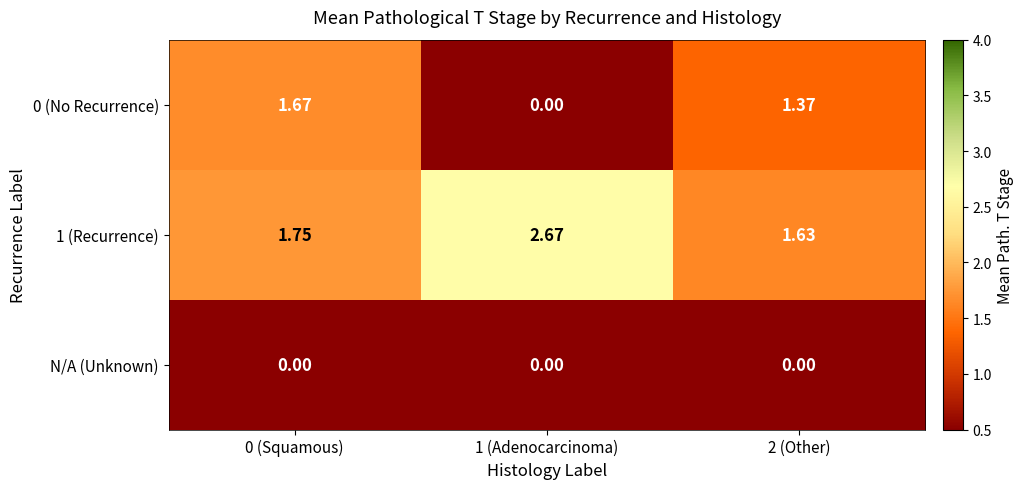

How many distinct data groups are displayed?

3